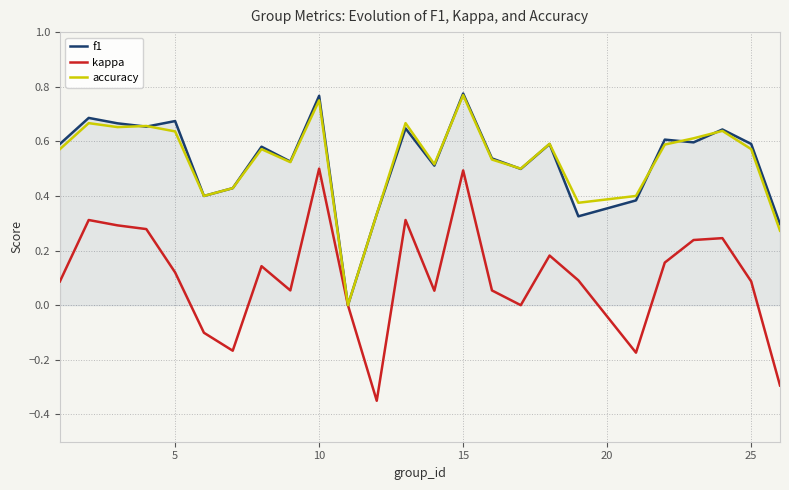

Which series has the largest range (max minus min)?

kappa